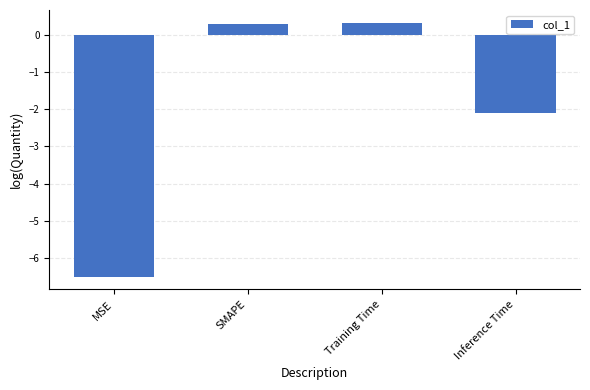

Which has a higher value, SMAPE or Inference Time?

SMAPE